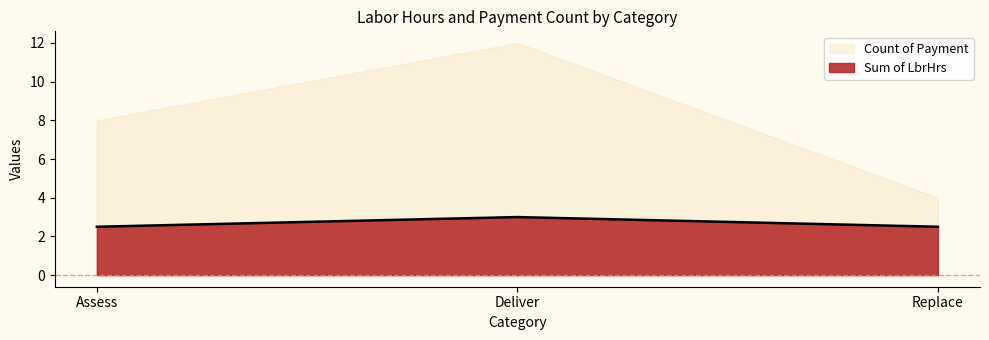

Does the chart have visible grid lines?

No